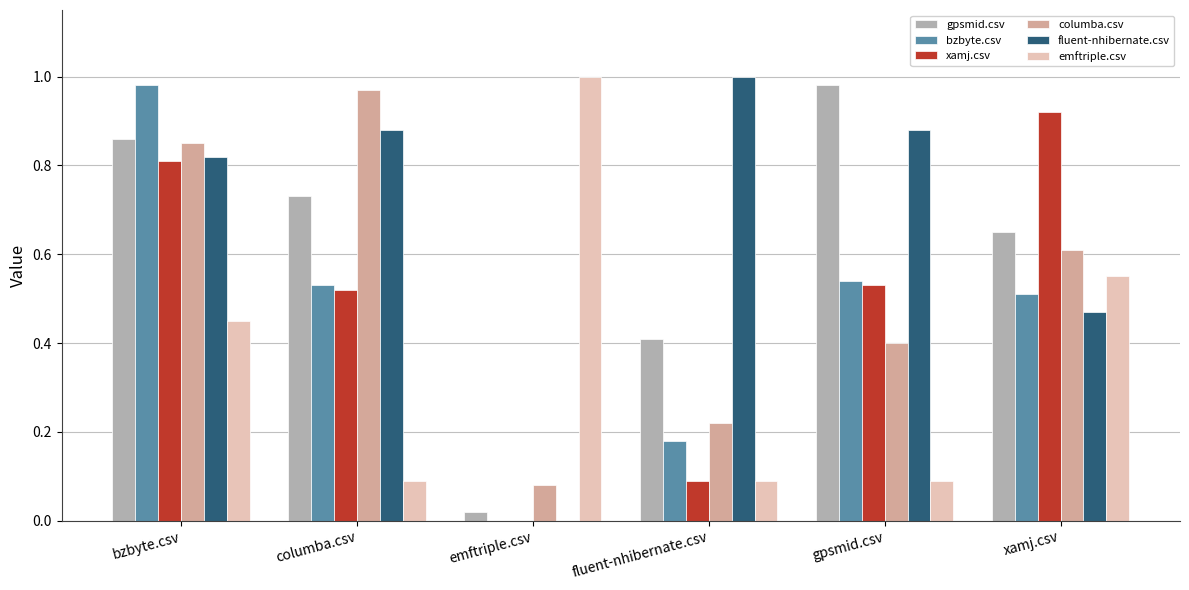

The value of gpsmid.csv at gpsmid.csv is 1.0. True or false?

True